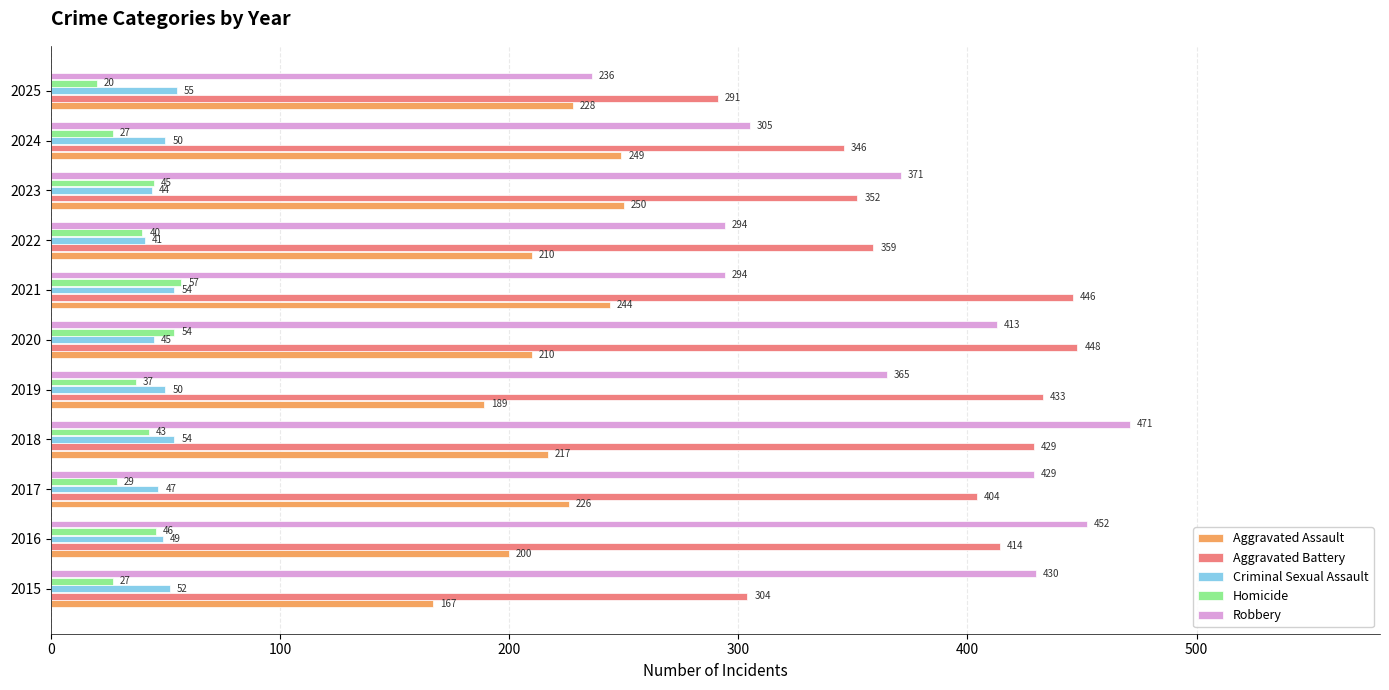

Which series has the largest range (max minus min)?

Robbery